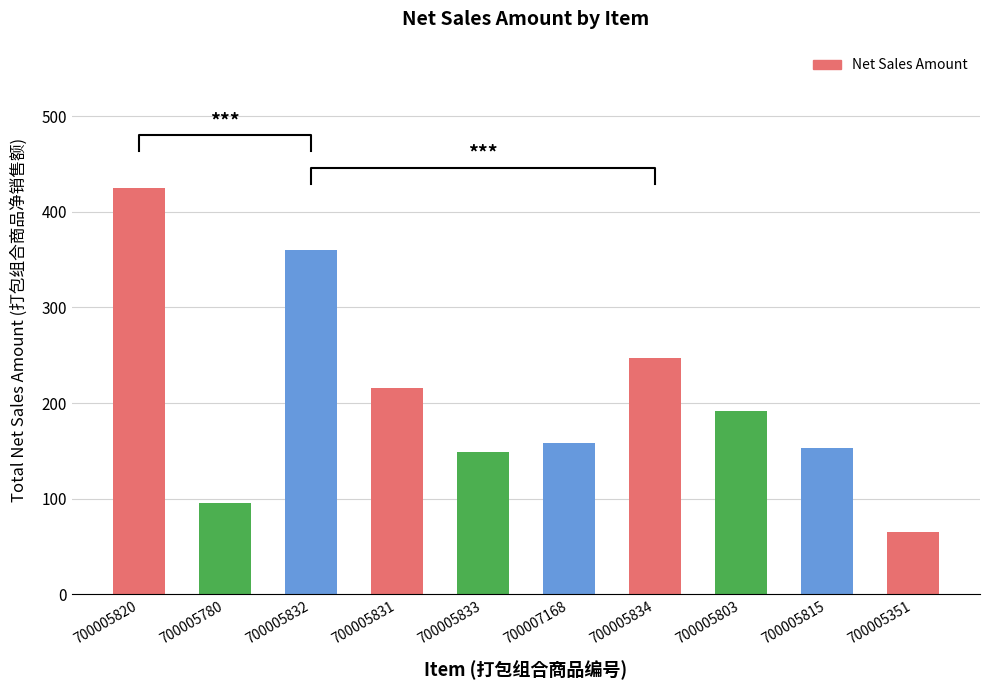

What is the ratio of the value at 700007168 to the value at 700005803?

0.8